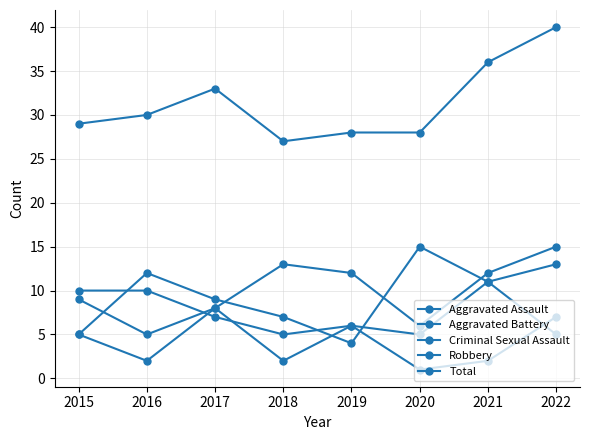

Is the value of Aggravated Battery at 2020 greater than the value of Robbery at 2017?

No